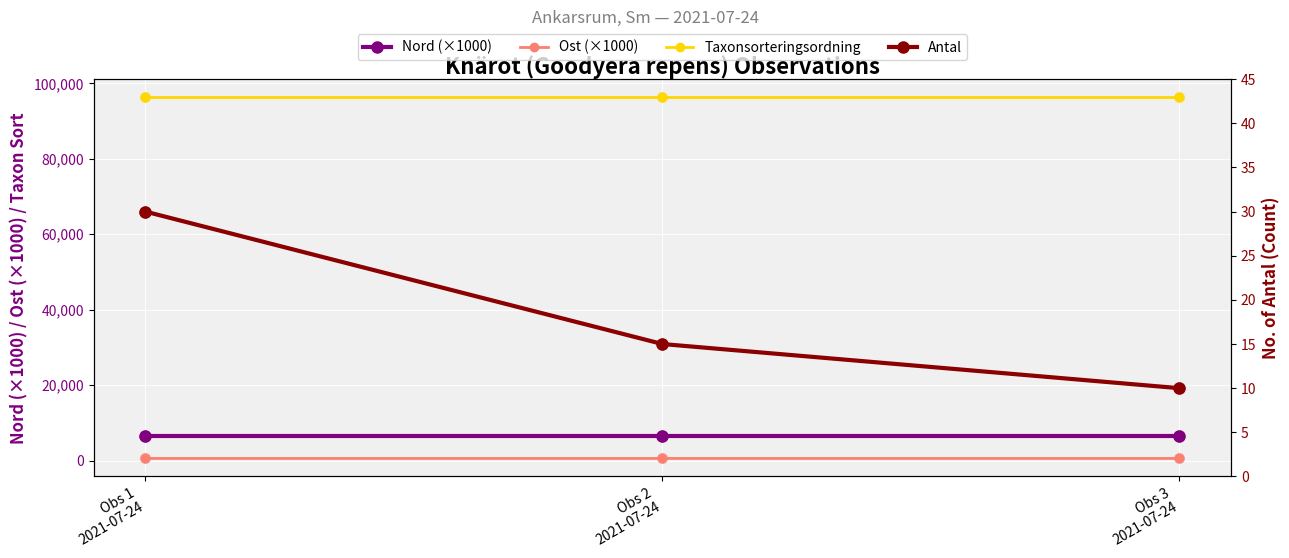

Which series contains the highest Y value?

Taxonsorteringsordning